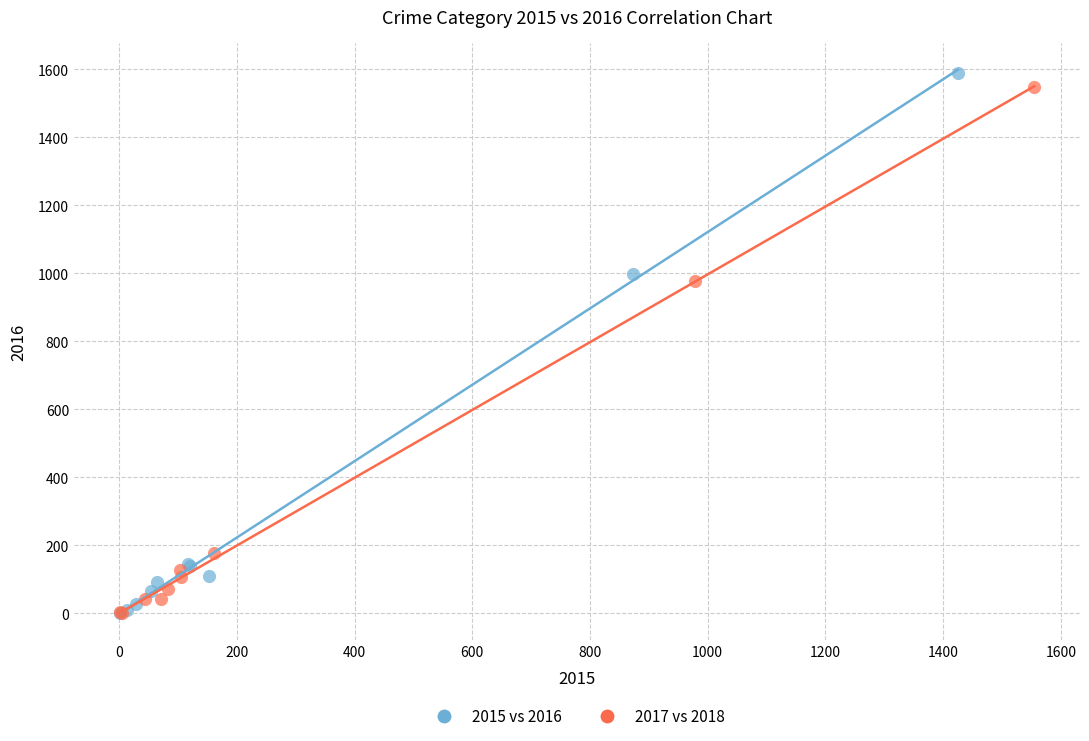

Which series has the widest spread of Y values?

2015 vs 2016